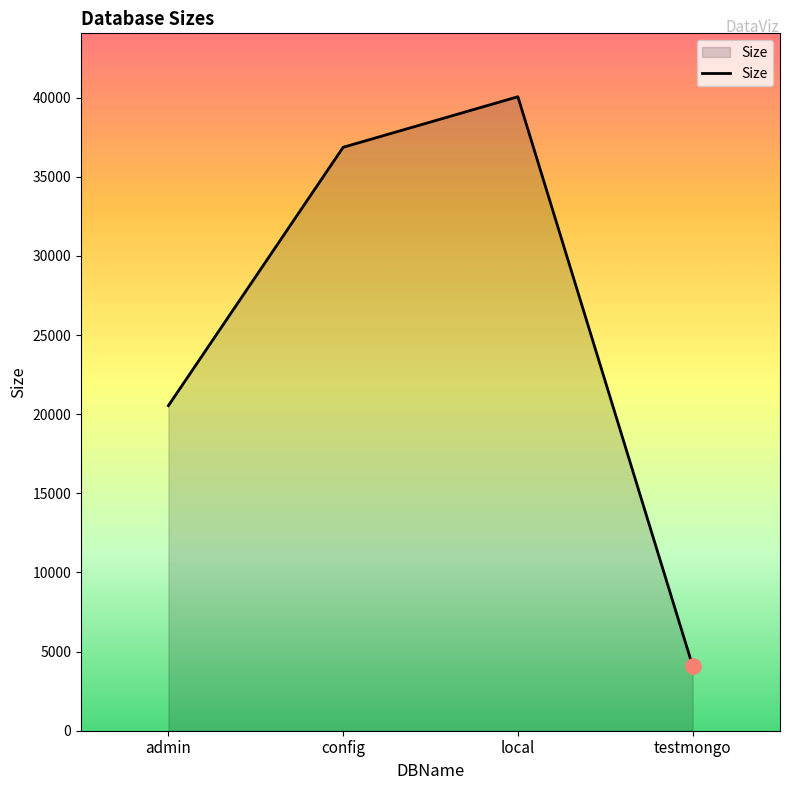

Between admin and local, which is larger?

local